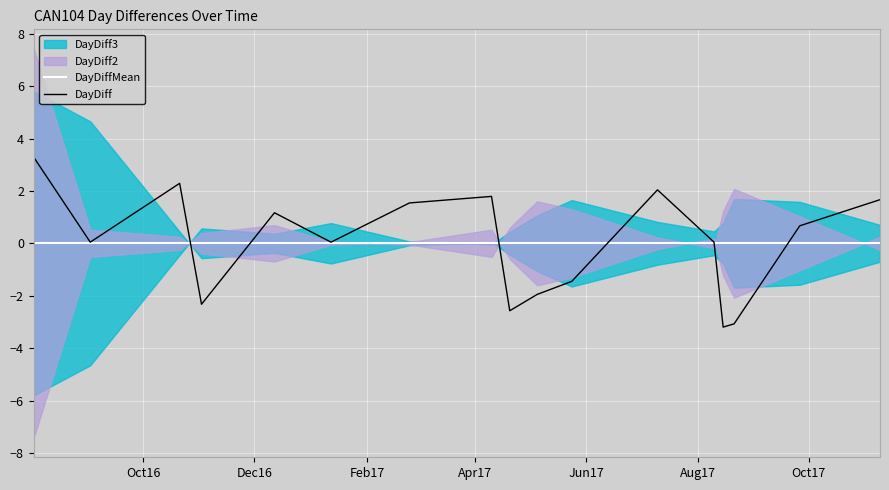

Where does the DayDiff series first go above 0?

Oct16